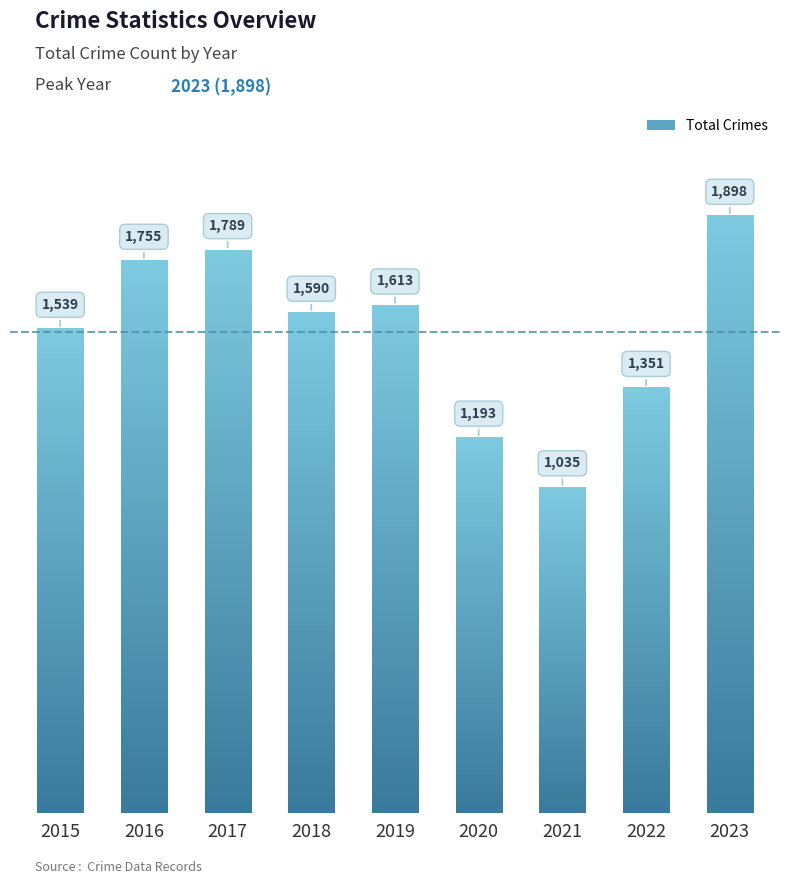

Rank the categories by value from lowest to highest.

2021, 2020, 2022, 2015, 2018, 2019, 2016, 2017, 2023